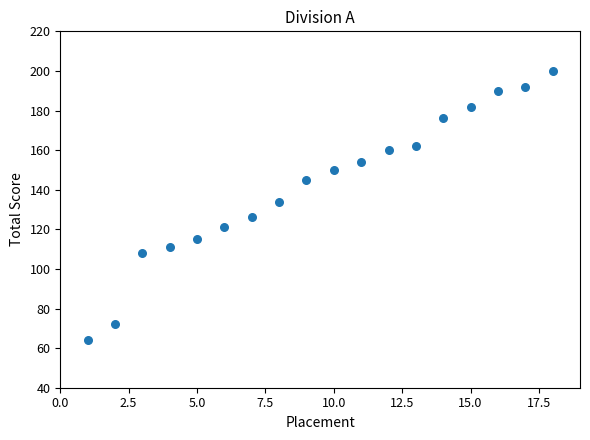

What Y value in the scatter plot is closest to 132?

134